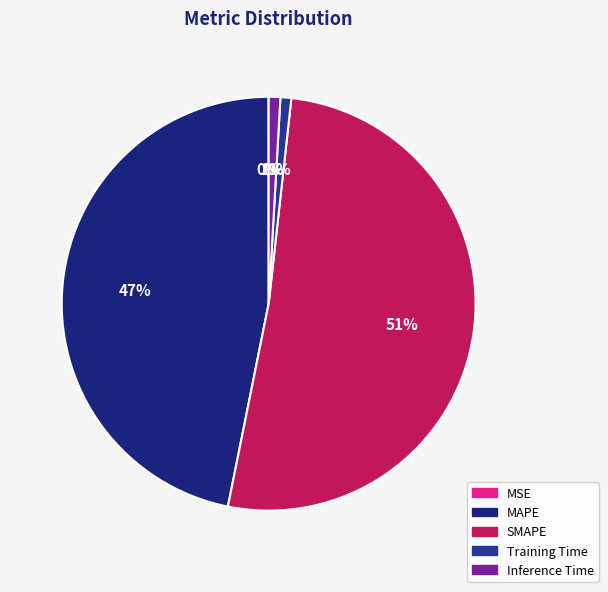

Rank the categories by value from lowest to highest.

MSE, Training Time, Inference Time, MAPE, SMAPE